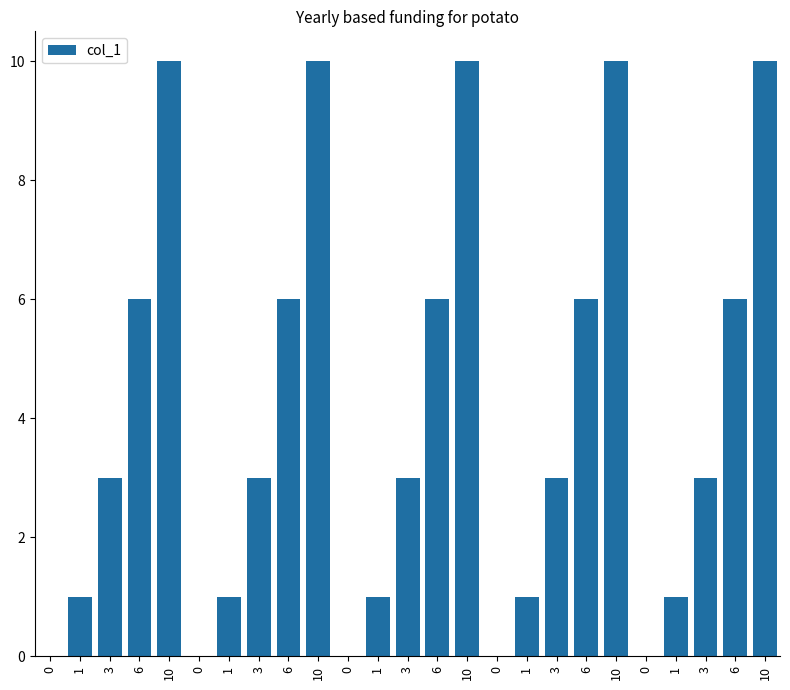

How many data points does each series have?

25